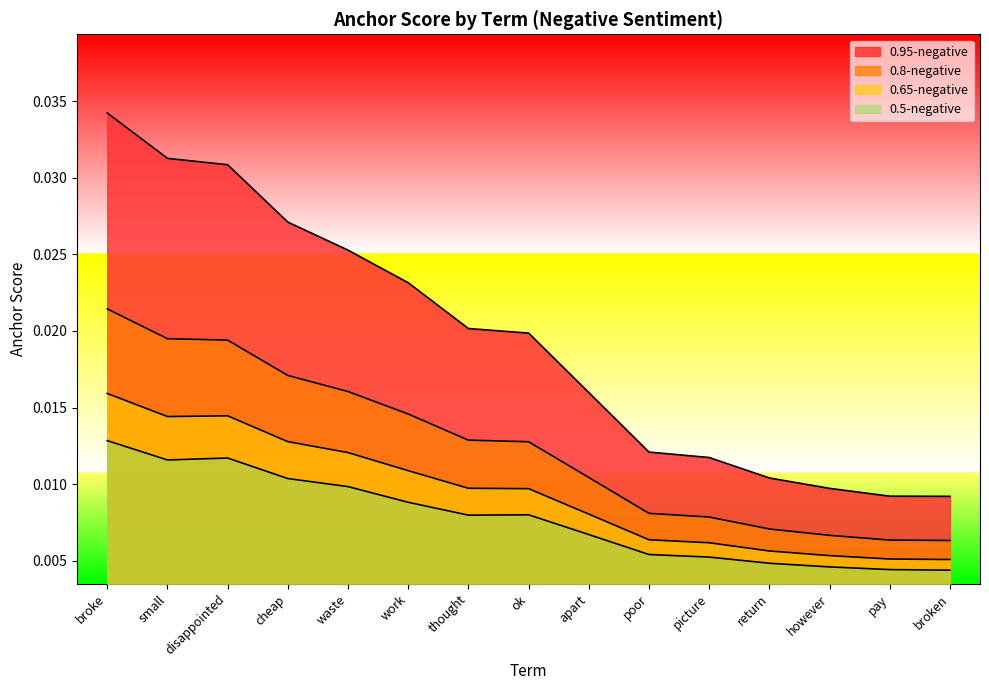

Which series has the largest range (max minus min)?

0.95-negative